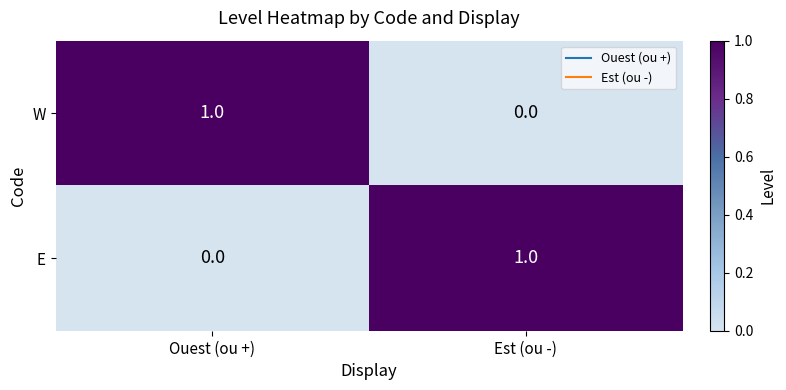

List the labels in order of E value, largest first.

Est (ou -), Ouest (ou +)